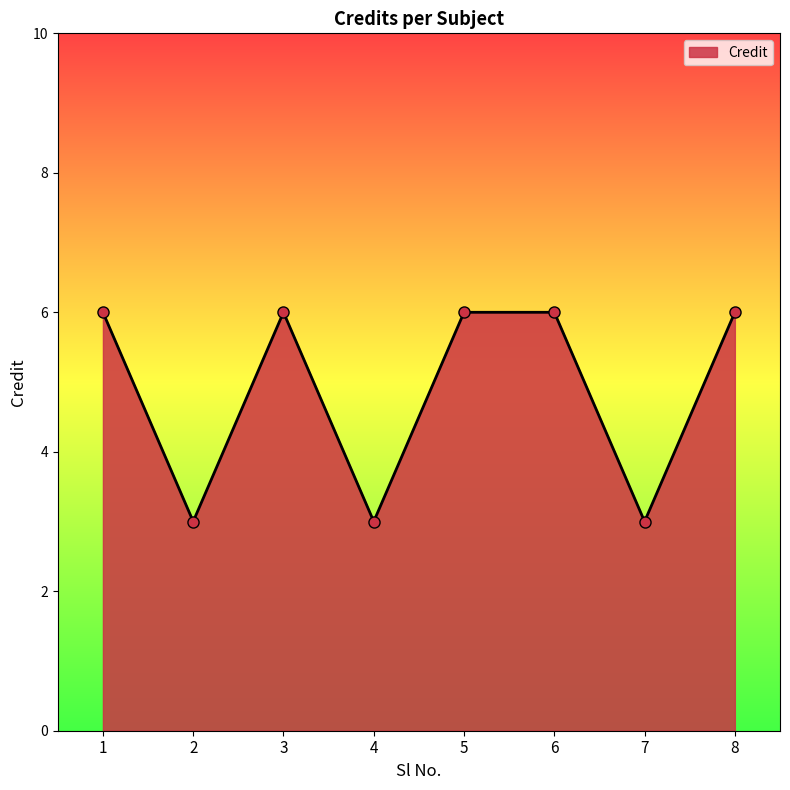

How many lines are shown in the chart?

1